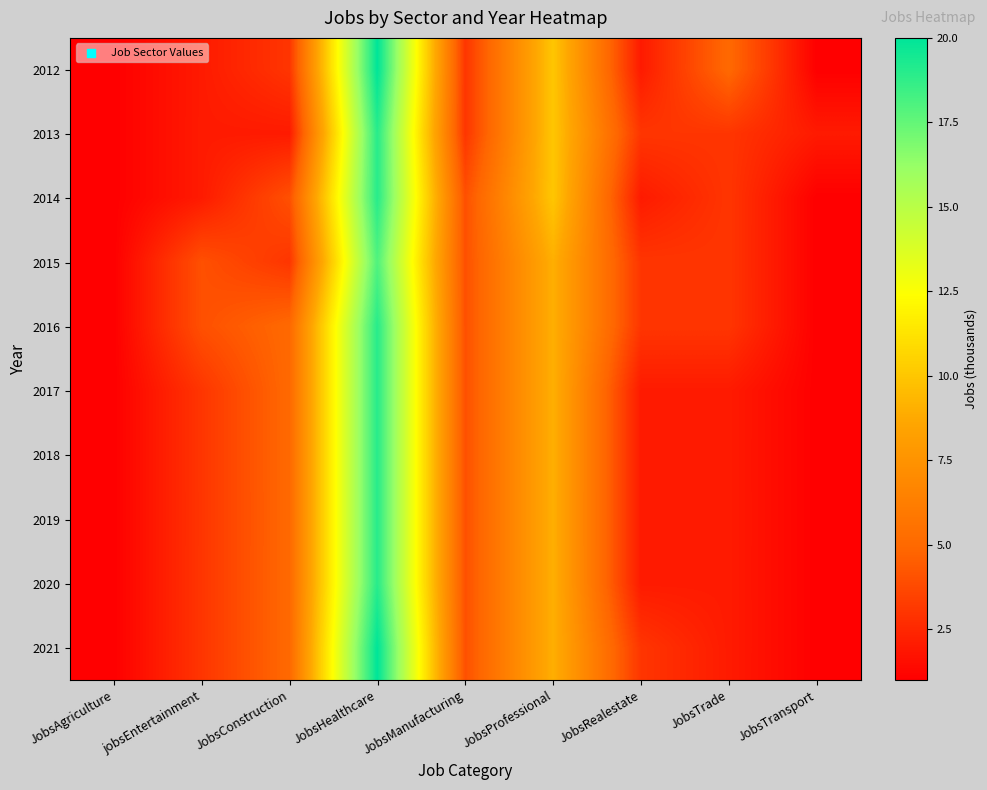

Reading right to left, list all the values displayed in this chart.

2012: JobsTransport=1	JobsTrade=5	JobsRealestate=2	JobsProfessional=10	JobsManufacturing=3	JobsHealthcare=20	JobsConstruction=3	jobsEntertainment=2	JobsAgriculture=1
2013: JobsTransport=2	JobsTrade=3	JobsRealestate=3	JobsProfessional=10	JobsManufacturing=3	JobsHealthcare=19	JobsConstruction=2	jobsEntertainment=2	JobsAgriculture=1
2014: JobsTransport=1	JobsTrade=3	JobsRealestate=2	JobsProfessional=10	JobsManufacturing=4	JobsHealthcare=19	JobsConstruction=4	jobsEntertainment=2	JobsAgriculture=1
2015: JobsTransport=1	JobsTrade=3	JobsRealestate=3	JobsProfessional=9	JobsManufacturing=4	JobsHealthcare=18	JobsConstruction=3	jobsEntertainment=4	JobsAgriculture=1
2016: JobsTransport=1	JobsTrade=3	JobsRealestate=3	JobsProfessional=9	JobsManufacturing=4	JobsHealthcare=19	JobsConstruction=5	jobsEntertainment=4	JobsAgriculture=1
2017: JobsTransport=1	JobsTrade=2	JobsRealestate=2	JobsProfessional=9	JobsManufacturing=4	JobsHealthcare=19	JobsConstruction=5	jobsEntertainment=3	JobsAgriculture=1
2018: JobsTransport=1	JobsTrade=2	JobsRealestate=2	JobsProfessional=9	JobsManufacturing=4	JobsHealthcare=19	JobsConstruction=5	jobsEntertainment=3	JobsAgriculture=1
2019: JobsTransport=1	JobsTrade=2	JobsRealestate=2	JobsProfessional=9	JobsManufacturing=4	JobsHealthcare=19	JobsConstruction=5	jobsEntertainment=3	JobsAgriculture=1
2020: JobsTransport=1	JobsTrade=2	JobsRealestate=2	JobsProfessional=9	JobsManufacturing=4	JobsHealthcare=19	JobsConstruction=5	jobsEntertainment=3	JobsAgriculture=1
2021: JobsTransport=1	JobsTrade=2	JobsRealestate=3	JobsProfessional=9	JobsManufacturing=4	JobsHealthcare=20	JobsConstruction=5	jobsEntertainment=3	JobsAgriculture=1